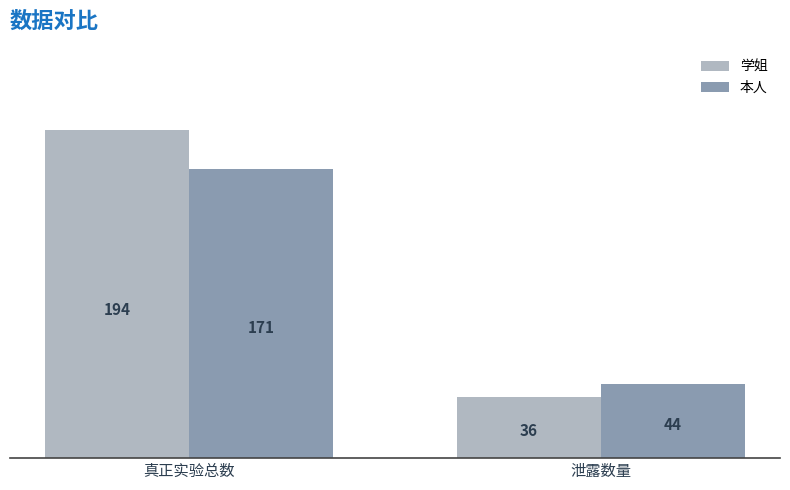

What is the average value of the 学姐 series?

115